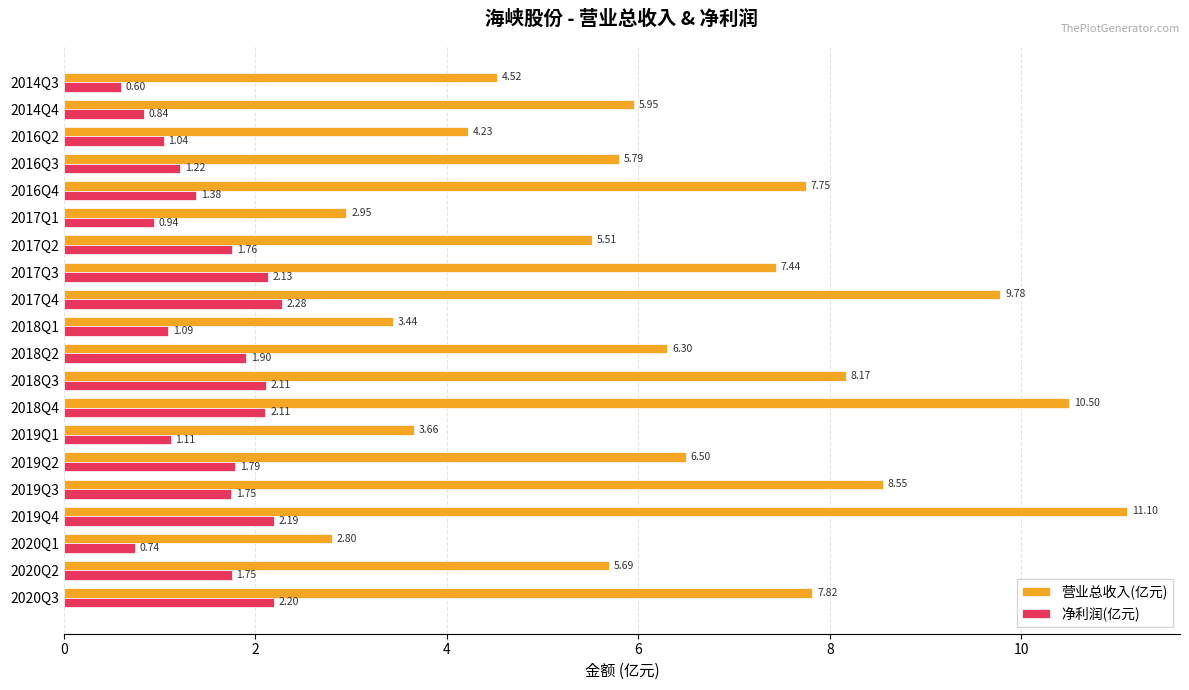

Which series has the widest spread of values?

营业总收入(亿元)